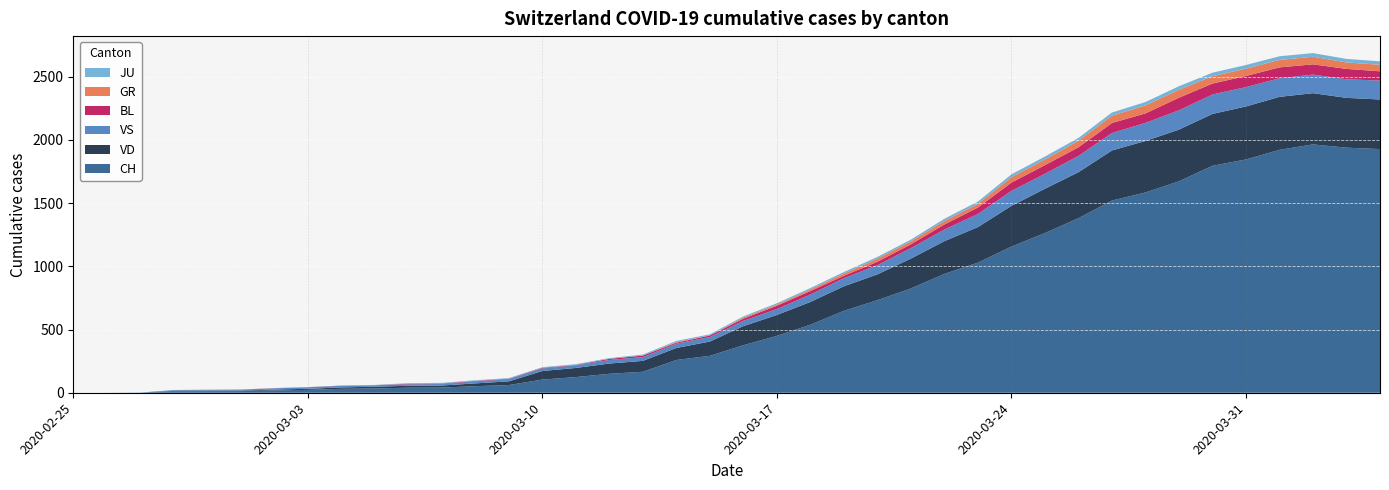

Reading left to right, extract all data points from this chart.

CH: 2020-02-25=0	2020-02-26=0	2020-02-27=1	2020-02-28=11	2020-02-29=12	2020-03-01=13	2020-03-02=19	2020-03-03=23	2020-03-04=31	2020-03-05=34	2020-03-06=40	2020-03-07=41	2020-03-08=52	2020-03-09=61	2020-03-10=104	2020-03-11=124	2020-03-12=150	2020-03-13=166	2020-03-14=259	2020-03-15=292	2020-03-16=376	2020-03-17=450	2020-03-18=538	2020-03-19=648	2020-03-20=732	2020-03-21=825	2020-03-22=940	2020-03-23=1029	2020-03-24=1156	2020-03-25=1263	2020-03-26=1381	2020-03-27=1520	2020-03-28=1584	2020-03-29=1672	2020-03-30=1795	2020-03-31=1845	2020-04-01=1921	2020-04-02=1964	2020-04-03=1938	2020-04-04=1927
VD: 2020-02-25=0	2020-02-26=0	2020-02-27=0	2020-02-28=4	2020-02-29=4	2020-03-01=4	2020-03-02=6	2020-03-03=8	2020-03-04=11	2020-03-05=14	2020-03-06=15	2020-03-07=16	2020-03-08=22	2020-03-09=29	2020-03-10=68	2020-03-11=72	2020-03-12=81	2020-03-13=86	2020-03-14=95	2020-03-15=113	2020-03-16=151	2020-03-17=165	2020-03-18=180	2020-03-19=194	2020-03-20=204	2020-03-21=236	2020-03-22=259	2020-03-23=281	2020-03-24=322	2020-03-25=350	2020-03-26=363	2020-03-27=396	2020-03-28=407	2020-03-29=409	2020-03-30=410	2020-03-31=419	2020-04-01=419	2020-04-02=405	2020-04-03=394	2020-04-04=392
VS: 2020-02-25=0	2020-02-26=0	2020-02-27=0	2020-02-28=6	2020-02-29=6	2020-03-01=7	2020-03-02=10	2020-03-03=12	2020-03-04=13	2020-03-05=11	2020-03-06=12	2020-03-07=12	2020-03-08=16	2020-03-09=17	2020-03-10=20	2020-03-11=21	2020-03-12=28	2020-03-13=30	2020-03-14=34	2020-03-15=36	2020-03-16=42	2020-03-17=47	2020-03-18=59	2020-03-19=64	2020-03-20=73	2020-03-21=83	2020-03-22=92	2020-03-23=104	2020-03-24=118	2020-03-25=119	2020-03-26=129	2020-03-27=138	2020-03-28=143	2020-03-29=153	2020-03-30=154	2020-03-31=153	2020-04-01=147	2020-04-02=147	2020-04-03=147	2020-04-04=150
BL: 2020-02-25=0	2020-02-26=0	2020-02-27=0	2020-02-28=0	2020-02-29=1	2020-03-01=1	2020-03-02=1	2020-03-03=1	2020-03-04=1	2020-03-05=1	2020-03-06=4	2020-03-07=4	2020-03-08=4	2020-03-09=4	2020-03-10=5	2020-03-11=3	2020-03-12=9	2020-03-13=12	2020-03-14=8	2020-03-15=12	2020-03-16=17	2020-03-17=26	2020-03-18=27	2020-03-19=19	2020-03-20=27	2020-03-21=30	2020-03-22=40	2020-03-23=51	2020-03-24=66	2020-03-25=68	2020-03-26=68	2020-03-27=79	2020-03-28=75	2020-03-29=99	2020-03-30=86	2020-03-31=88	2020-04-01=86	2020-04-02=81	2020-04-03=82	2020-04-04=73
GR: 2020-02-25=0	2020-02-26=0	2020-02-27=0	2020-02-28=0	2020-02-29=0	2020-03-01=0	2020-03-02=0	2020-03-03=0	2020-03-04=0	2020-03-05=0	2020-03-06=0	2020-03-07=0	2020-03-08=0	2020-03-09=0	2020-03-10=0	2020-03-11=0	2020-03-12=0	2020-03-13=0	2020-03-14=6	2020-03-15=0	2020-03-16=9	2020-03-17=9	2020-03-18=13	2020-03-19=18	2020-03-20=24	2020-03-21=24	2020-03-22=27	2020-03-23=29	2020-03-24=43	2020-03-25=45	2020-03-26=52	2020-03-27=58	2020-03-28=63	2020-03-29=63	2020-03-30=58	2020-03-31=58	2020-04-01=59	2020-04-02=60	2020-04-03=51	2020-04-04=52
JU: 2020-02-25=0	2020-02-26=0	2020-02-27=1	2020-02-28=1	2020-02-29=1	2020-03-01=1	2020-03-02=1	2020-03-03=1	2020-03-04=1	2020-03-05=2	2020-03-06=5	2020-03-07=5	2020-03-08=5	2020-03-09=5	2020-03-10=5	2020-03-11=6	2020-03-12=6	2020-03-13=8	2020-03-14=8	2020-03-15=9	2020-03-16=9	2020-03-17=11	2020-03-18=11	2020-03-19=12	2020-03-20=14	2020-03-21=13	2020-03-22=18	2020-03-23=18	2020-03-24=22	2020-03-25=23	2020-03-26=22	2020-03-27=25	2020-03-28=27	2020-03-29=28	2020-03-30=28	2020-03-31=29	2020-04-01=29	2020-04-02=29	2020-04-03=28	2020-04-04=27